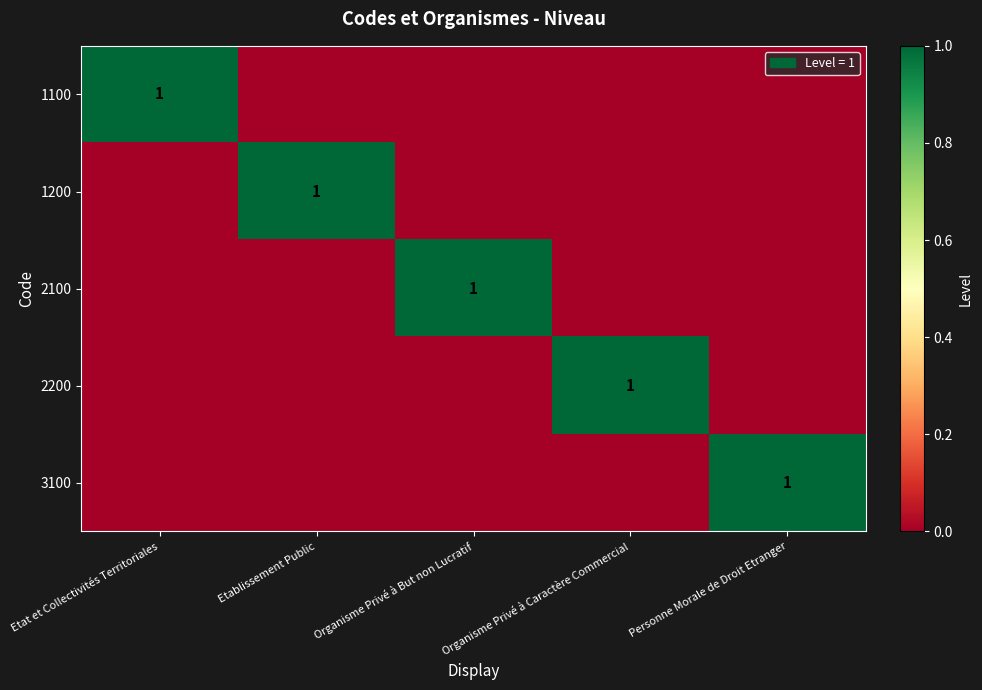

What is the maximum value for 1100?

1